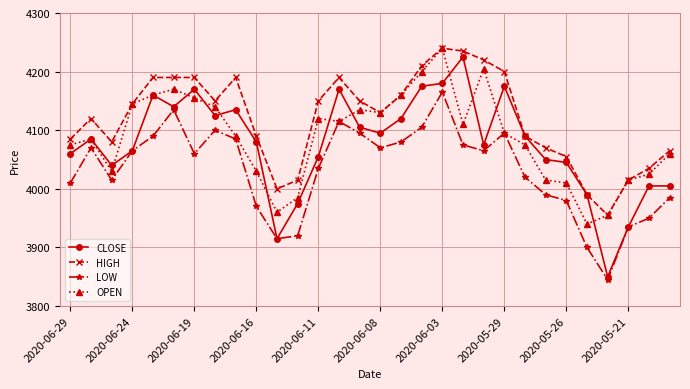

What is the value of the HIGH point at the 7th from the left?

4190